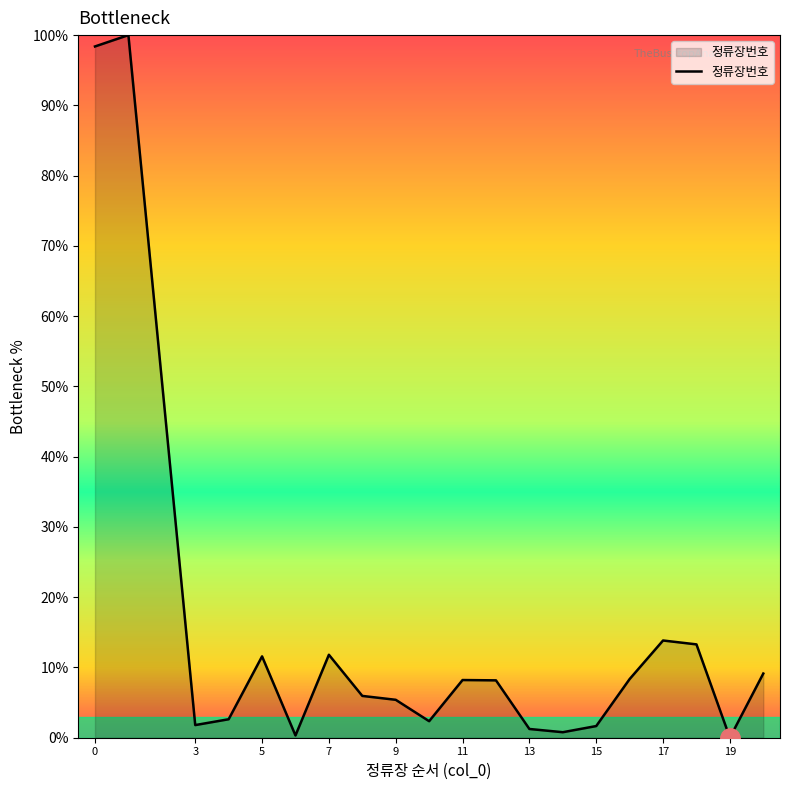

How many lines are shown in the chart?

1